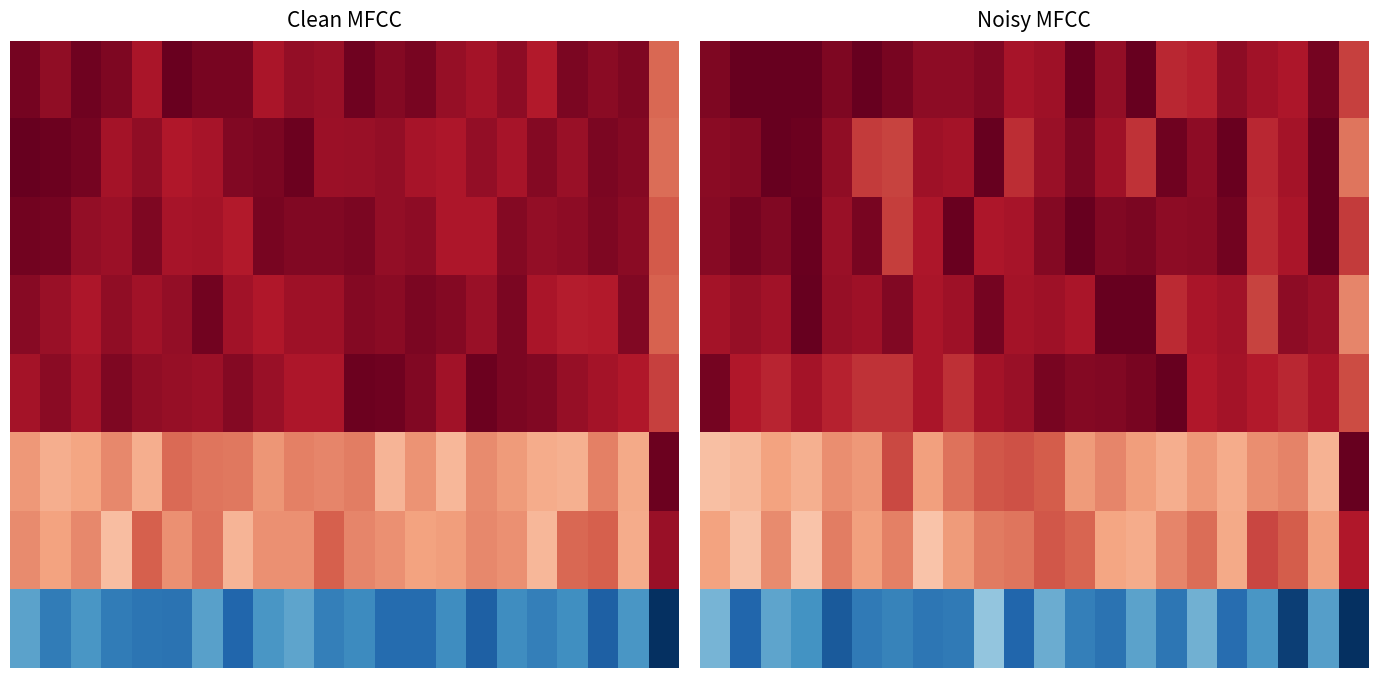

Count the number of data series in this chart.

8